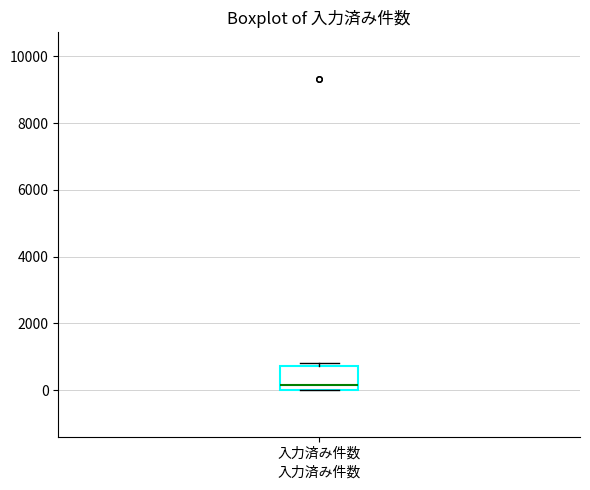

Where is the upper edge of the box for 入力済み件数 on the y-axis? The values are not printed on the chart, so give them approximately, as read against the axis.

800